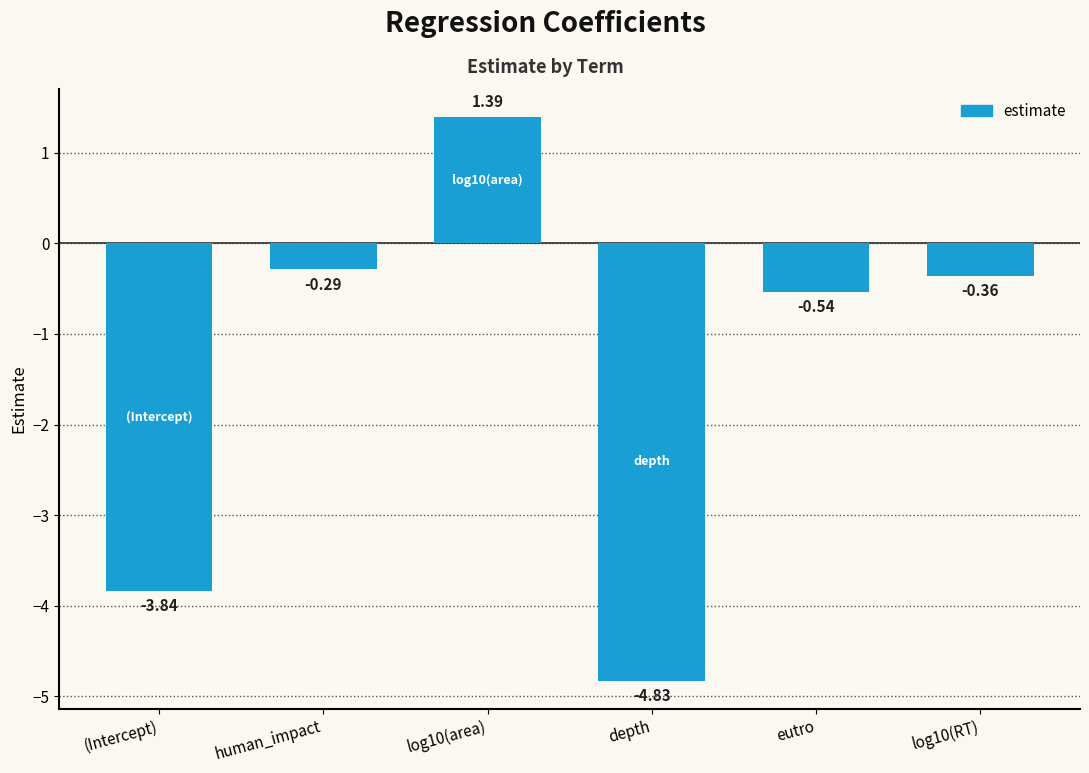

What is the difference between the maximum and minimum values?

6.2